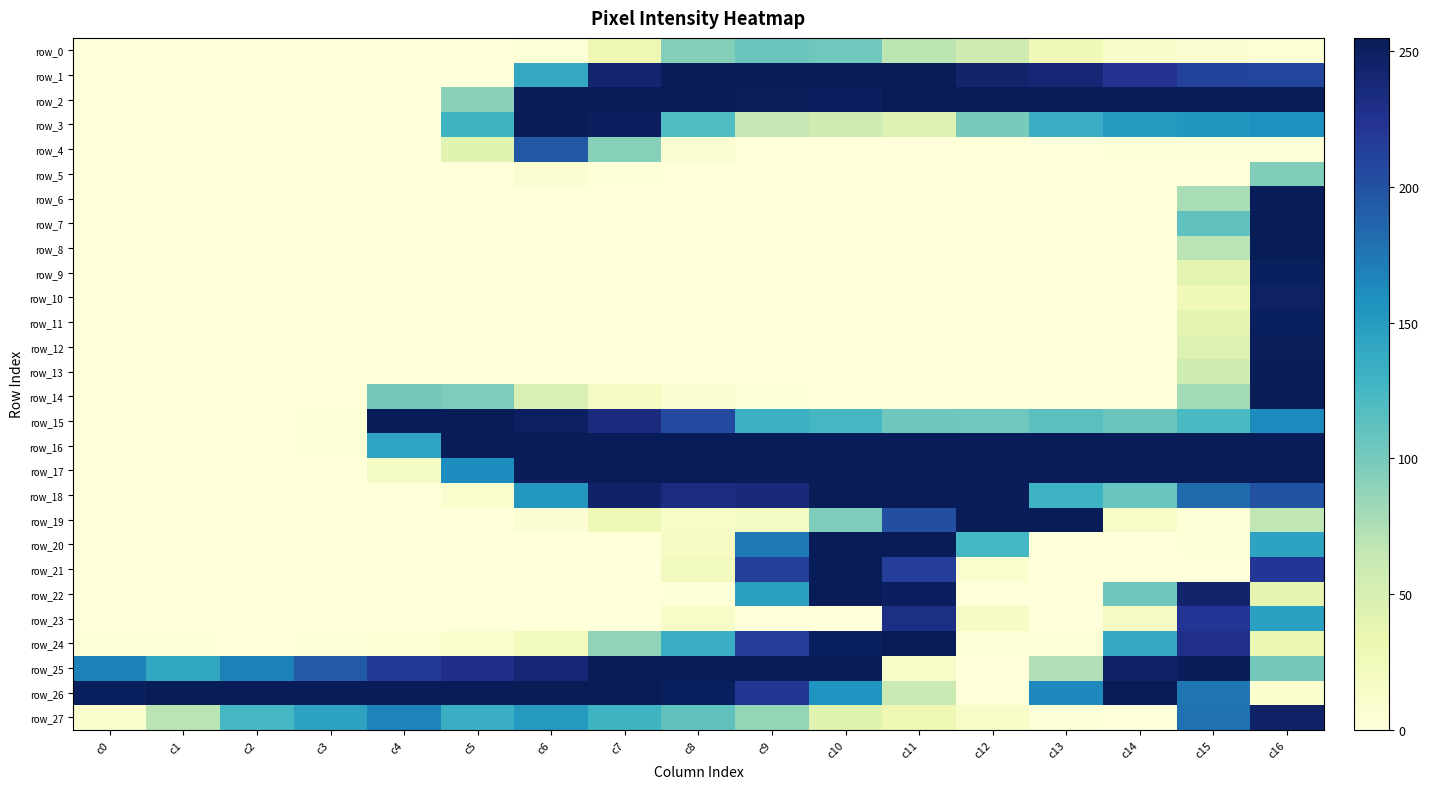

Which series has the largest range (max minus min)?

row_1